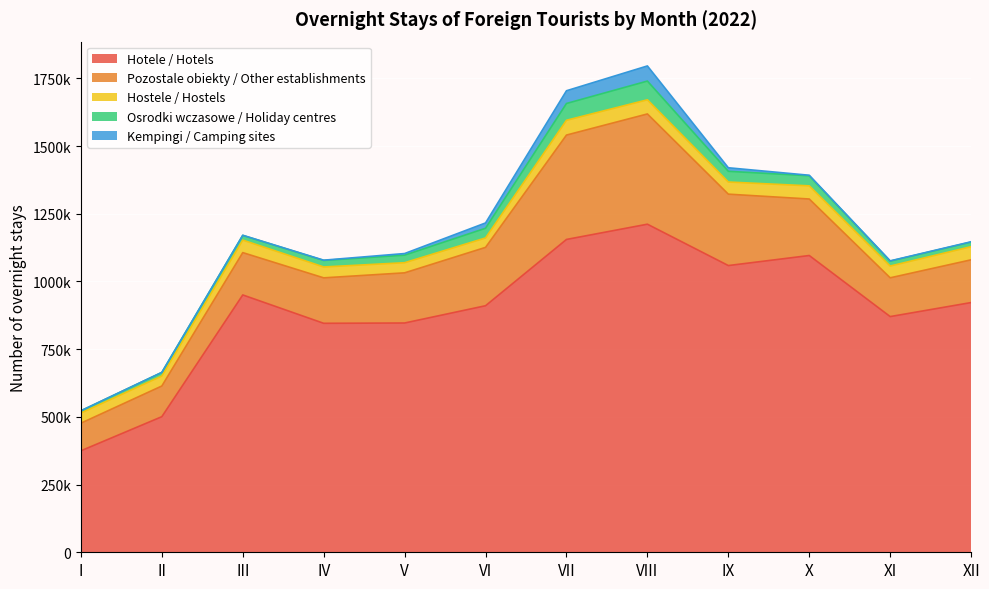

At how many categories does at least one series exceed 744600?

10